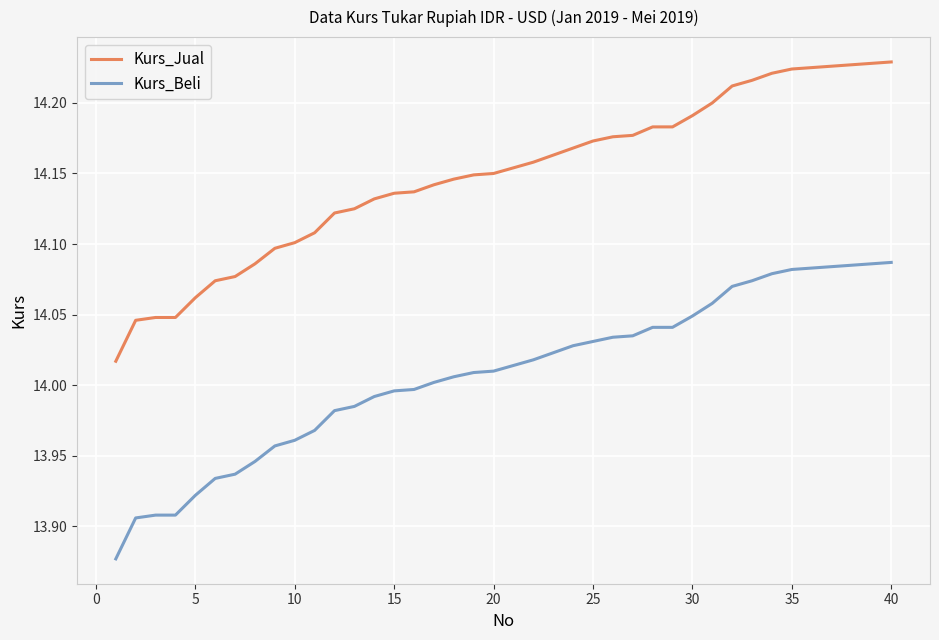

True or false: Kurs_Beli and Kurs_Jual cross at least once.

False